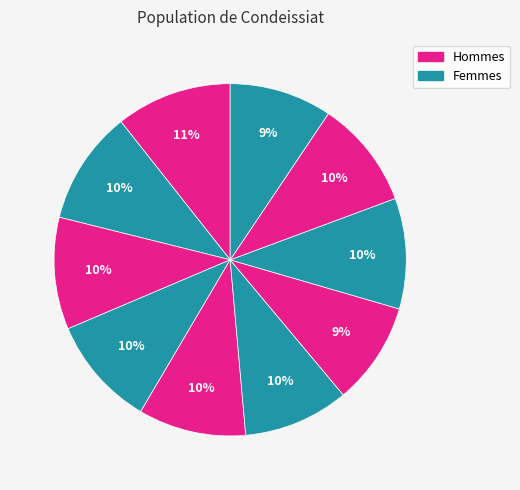

How many segments does this pie chart have?

10